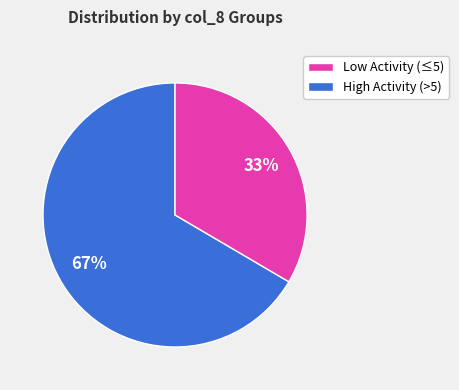

Does any single category account for the majority?

Yes